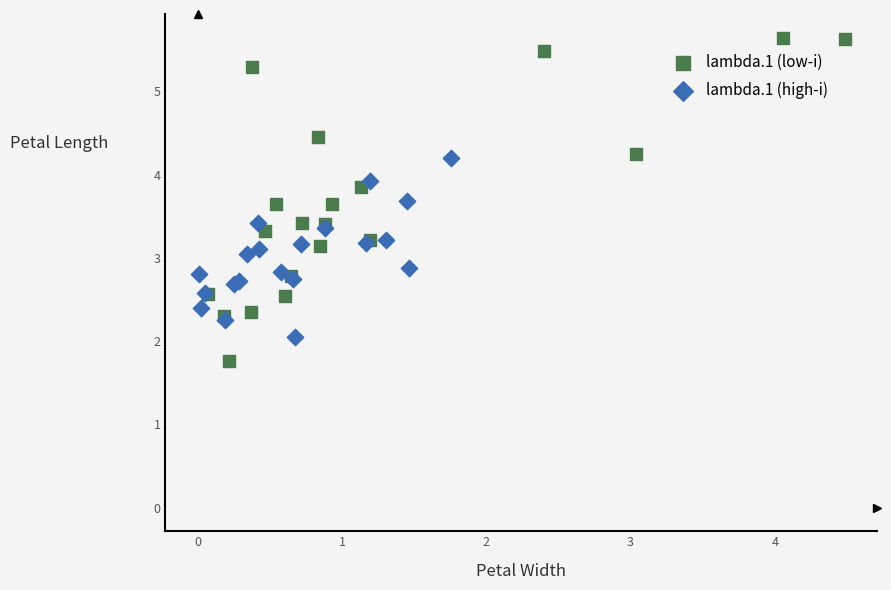

What are all the series names shown in the legend?

lambda.1 (low-i), lambda.1 (high-i)